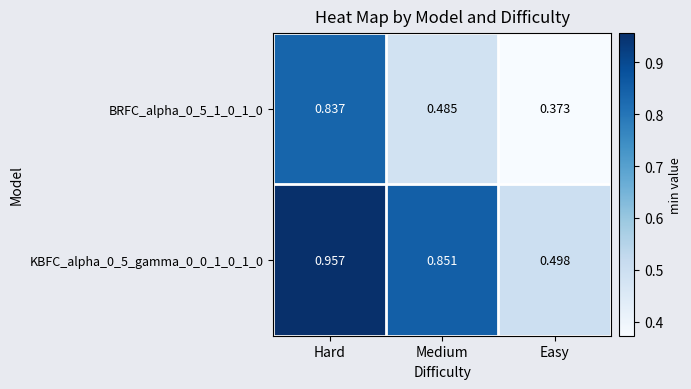

Which series changed the most between Medium and Easy?

KBFC_alpha_0_5_gamma_0_0_1_0_1_0